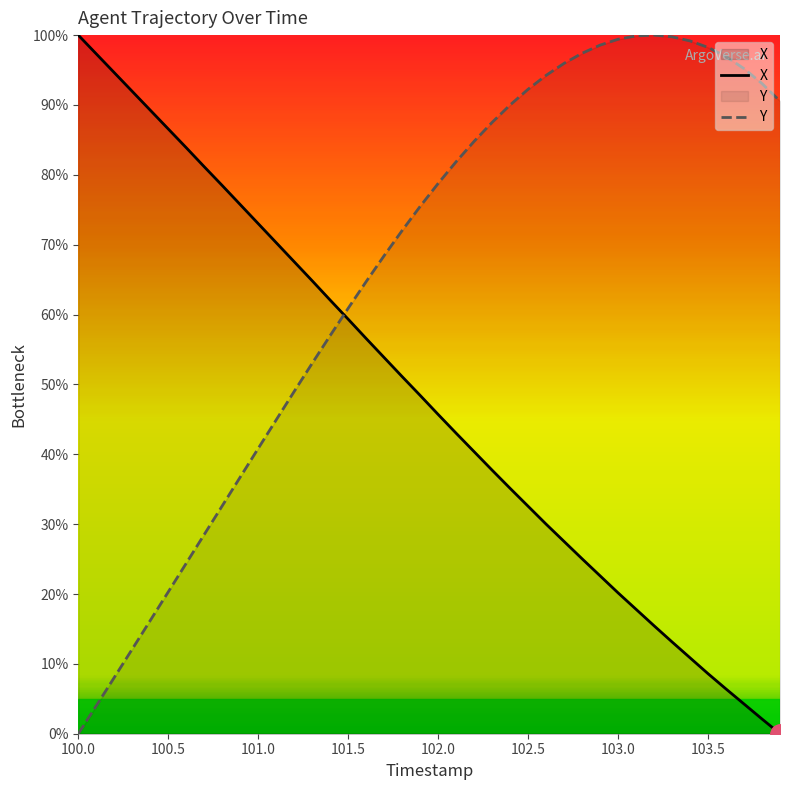

What is the value of the X point at the 17th from the left?

56.6